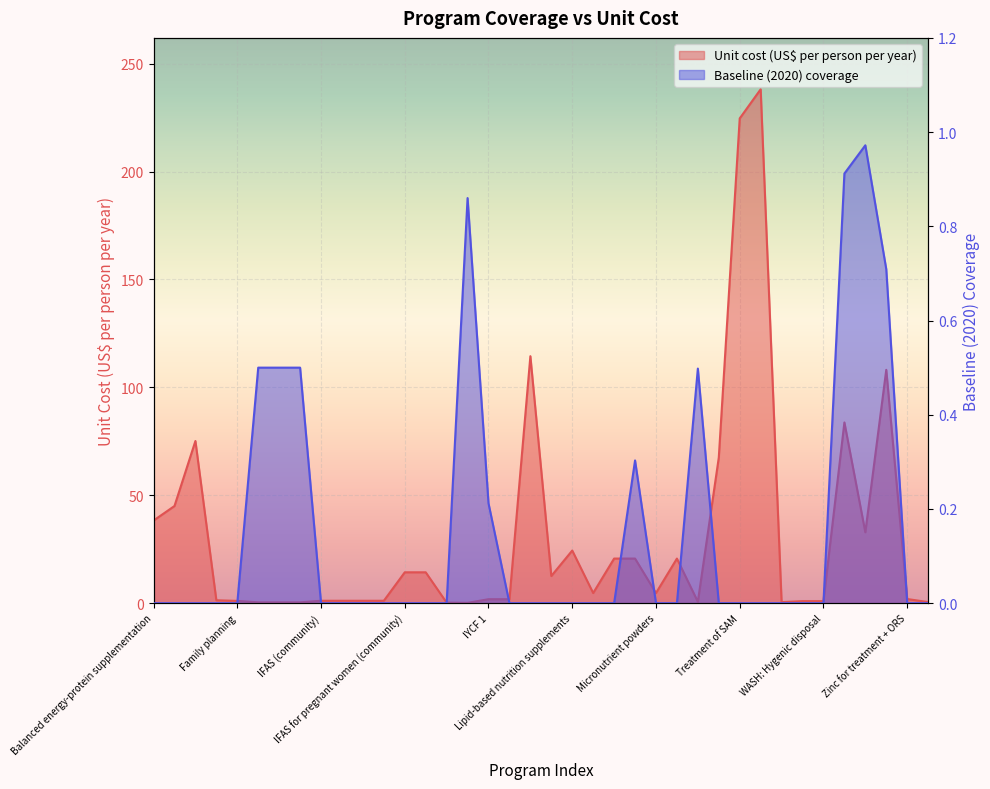

Read the Unit cost (US$ per person per year) value at IFAS (retailer).

1.1